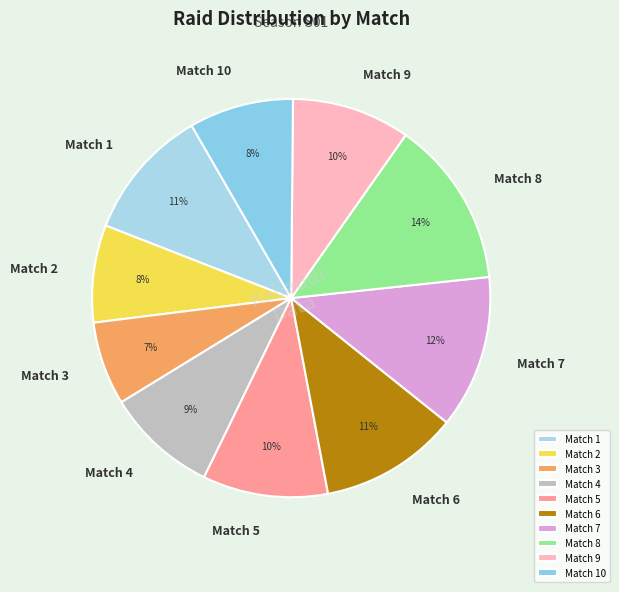

Does any single category account for the majority?

No